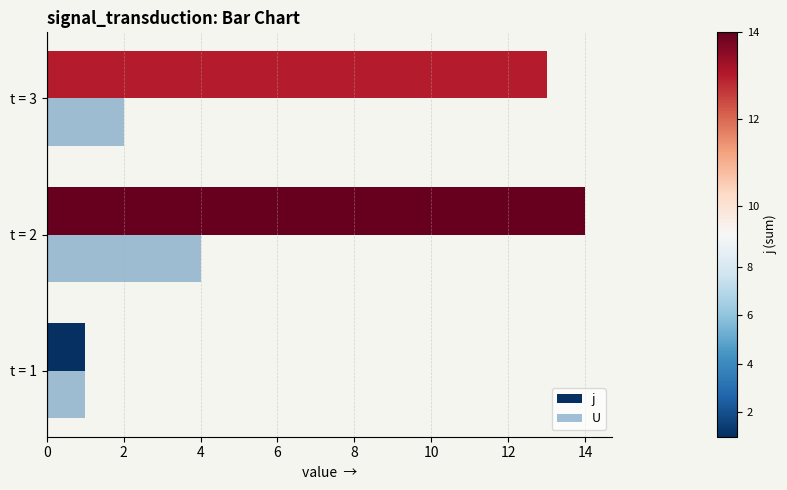

Count the U values in the range 1 to 4.

3